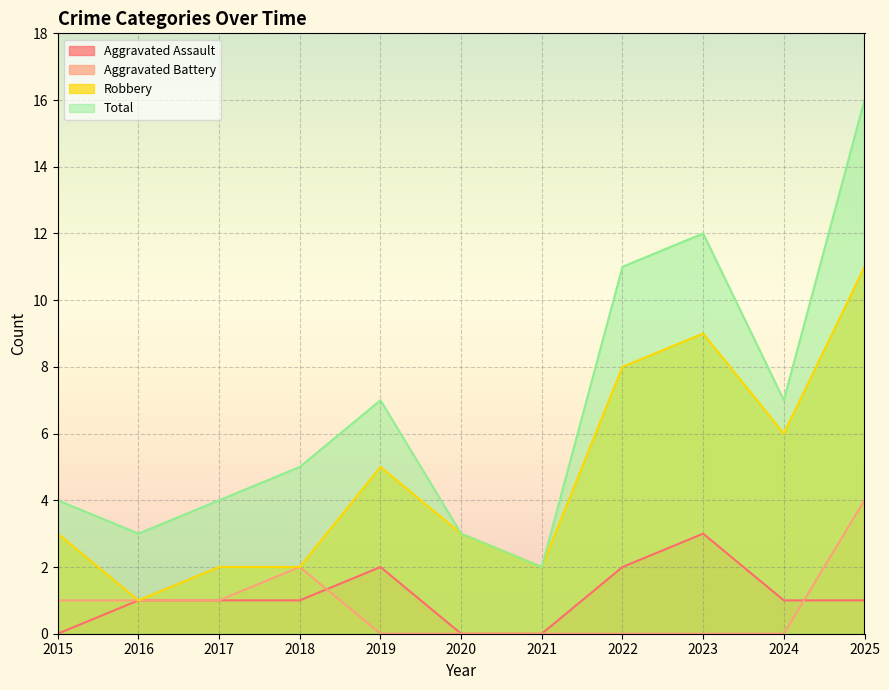

How many distinct data groups are displayed?

4